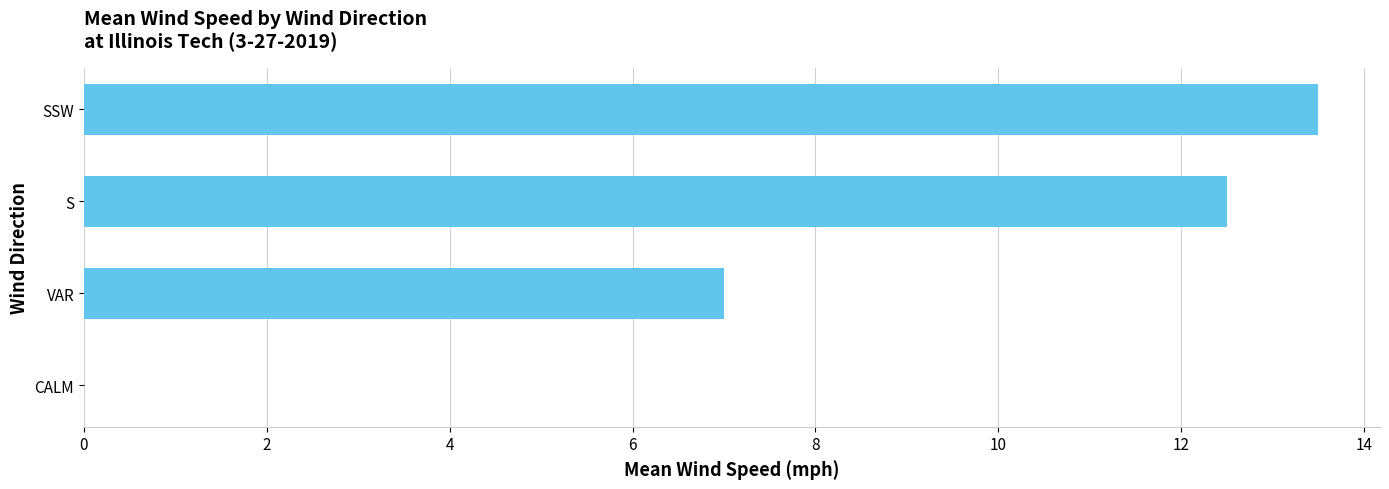

Which has a higher value, CALM or S?

S